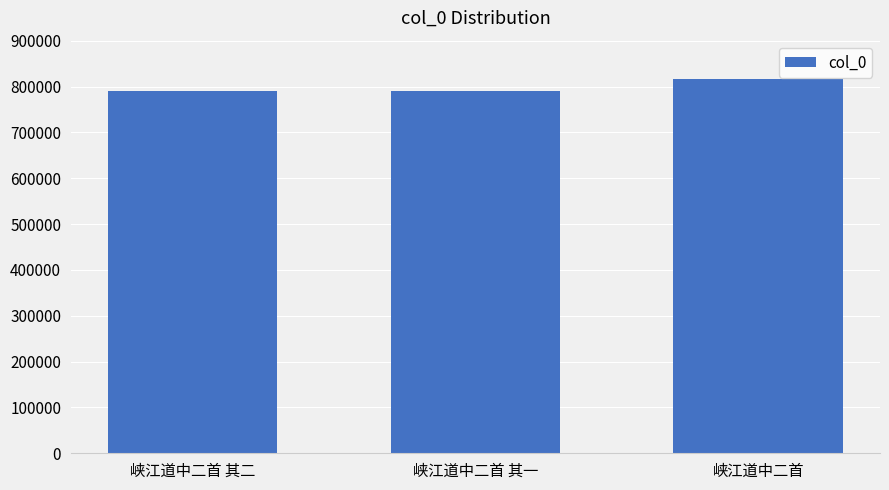

Which has a higher value, 峡江道中二首 or 峡江道中二首 其一?

峡江道中二首